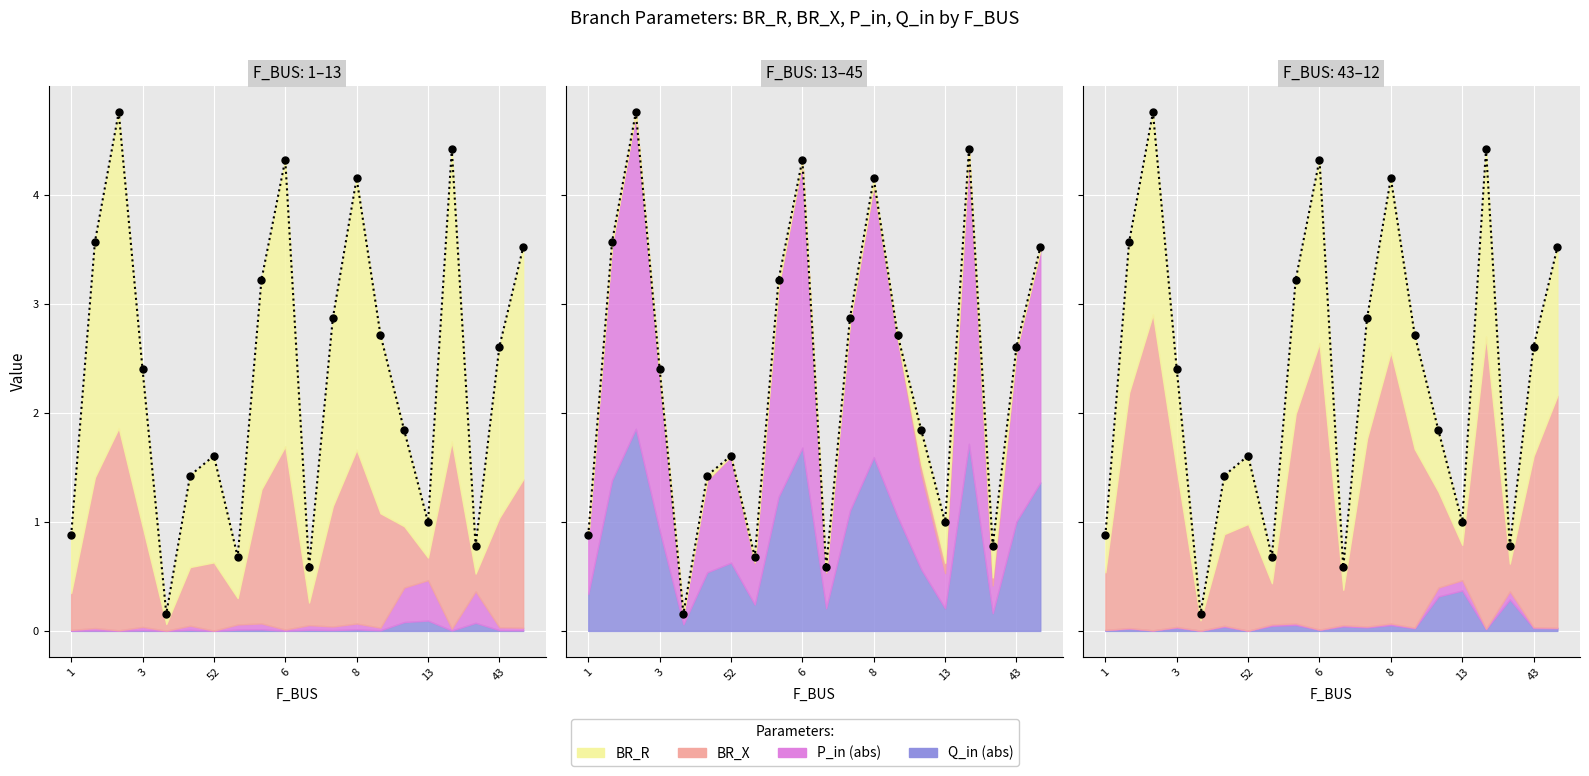

True or false: BR_X and BR_R intersect in this chart.

False